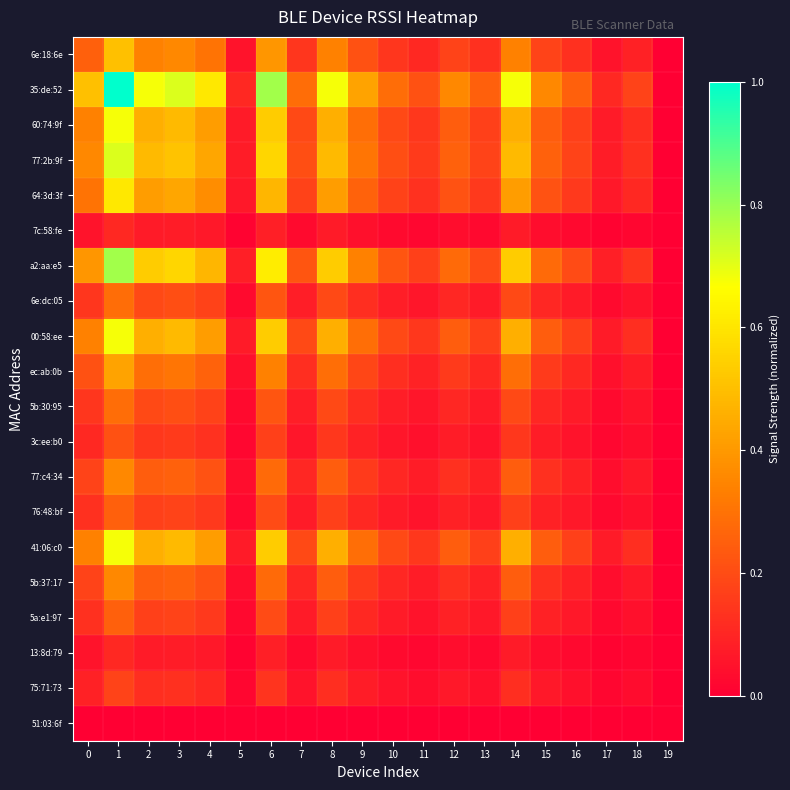

Which category has the highest value across all series?

1